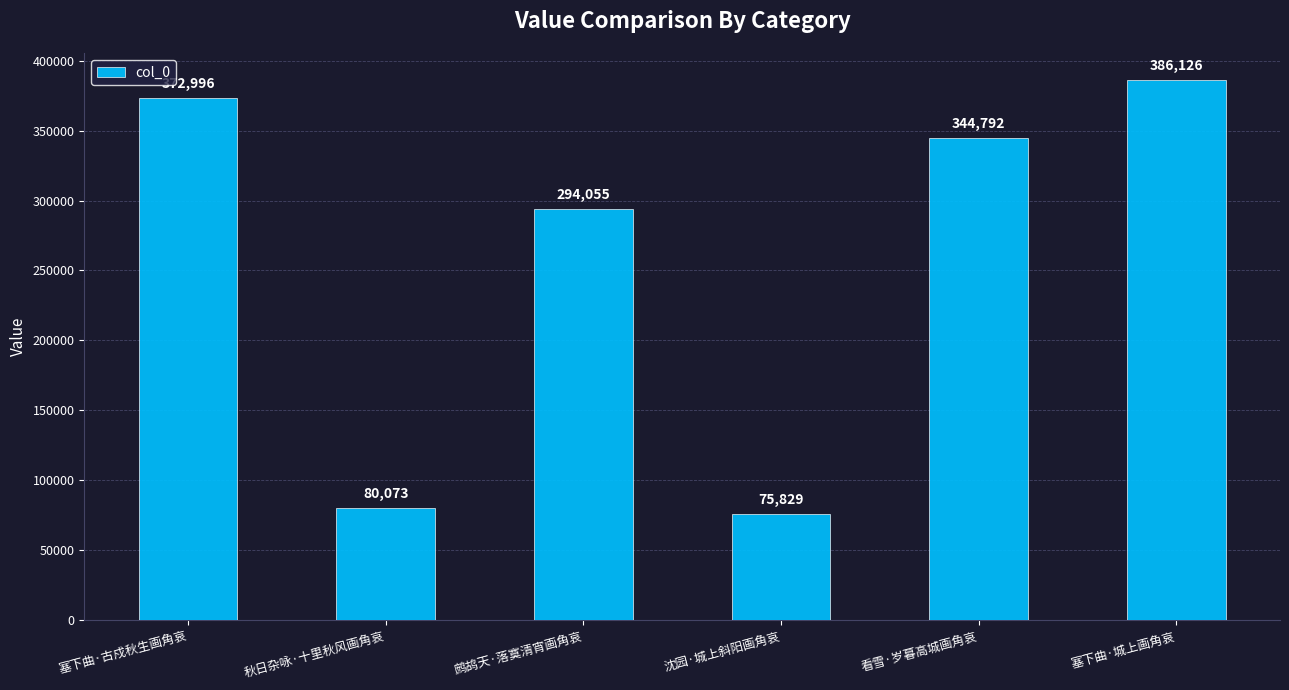

What is the label of the 2nd bar from the left?

秋日杂咏·十里秋风画角哀